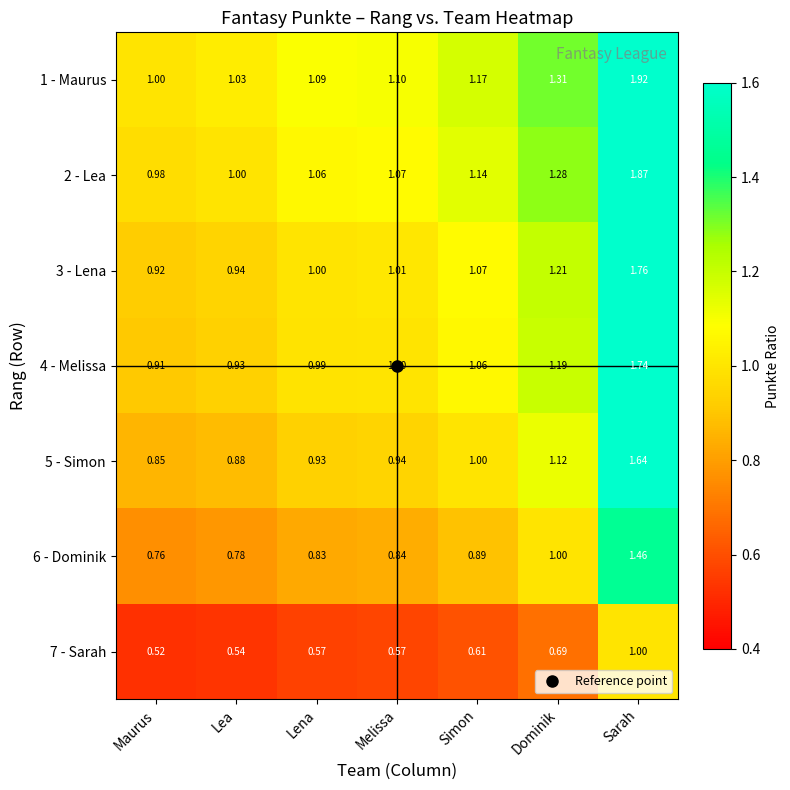

Rank the categories by 1 - Maurus value from lowest to highest.

Maurus, Lea, Lena, Melissa, Simon, Dominik, Sarah